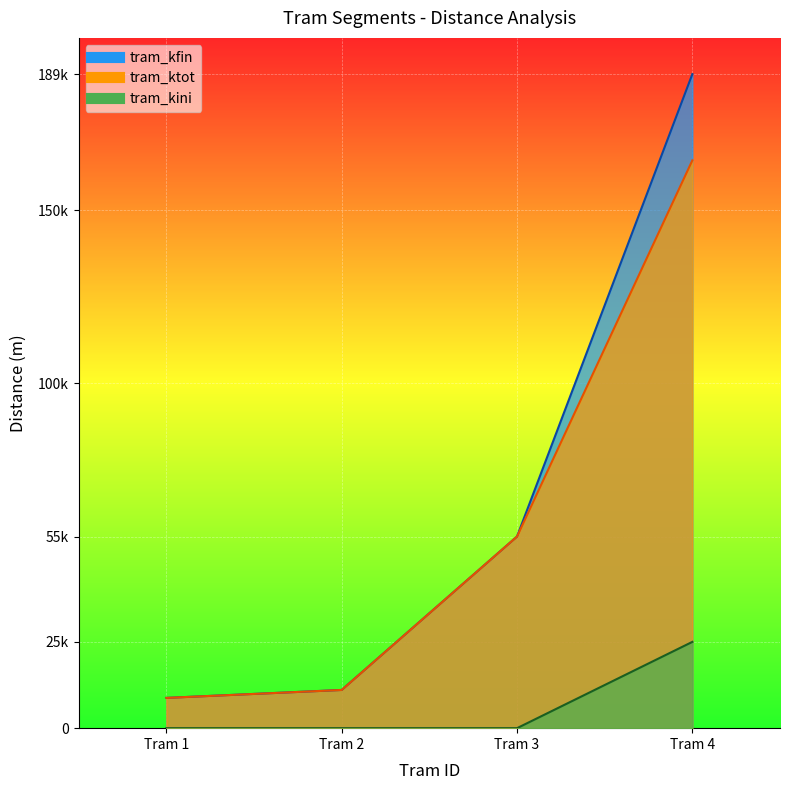

How many lines are shown in the chart?

3